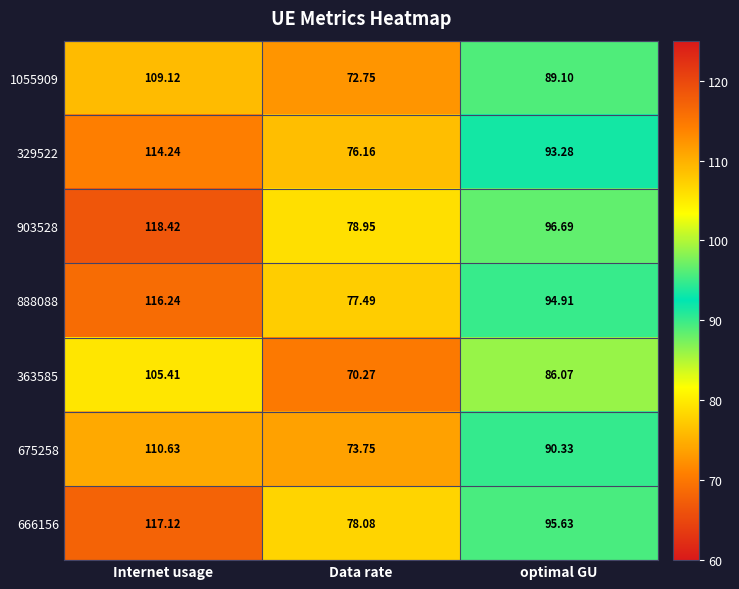

Which category has the lowest value in the 329522 series?

Data rate